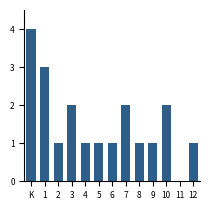

Reading right to left, transcribe all the data shown in this chart.

12=1	11=0	10=2	9=1	8=1	7=2	6=1	5=1	4=1	3=2	2=1	1=3	K=4